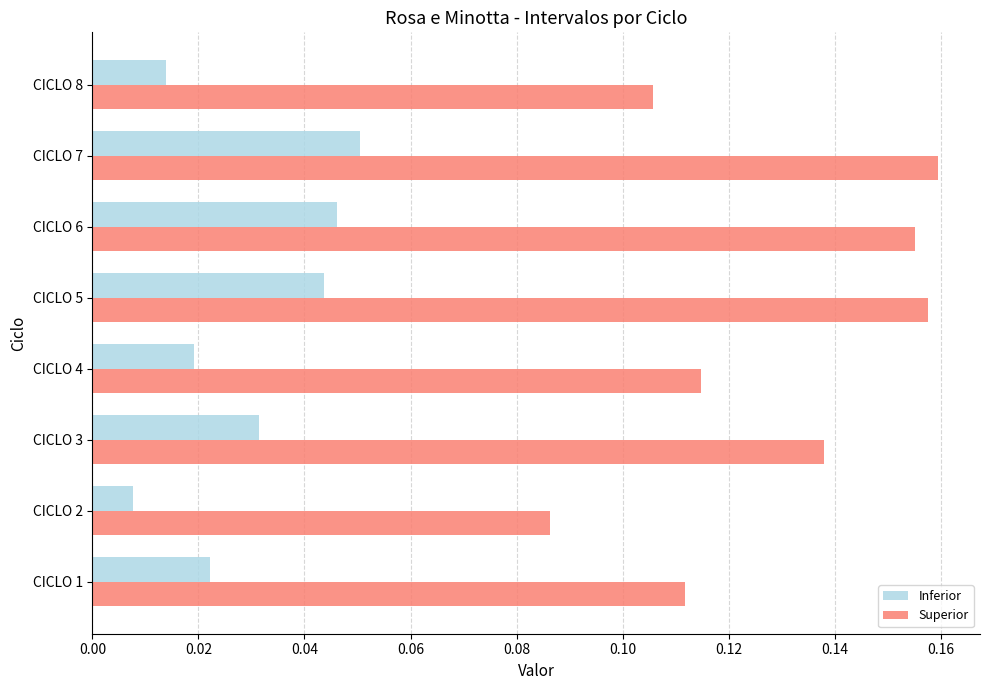

Which series changed the most between CICLO 3 and CICLO 4?

Superior